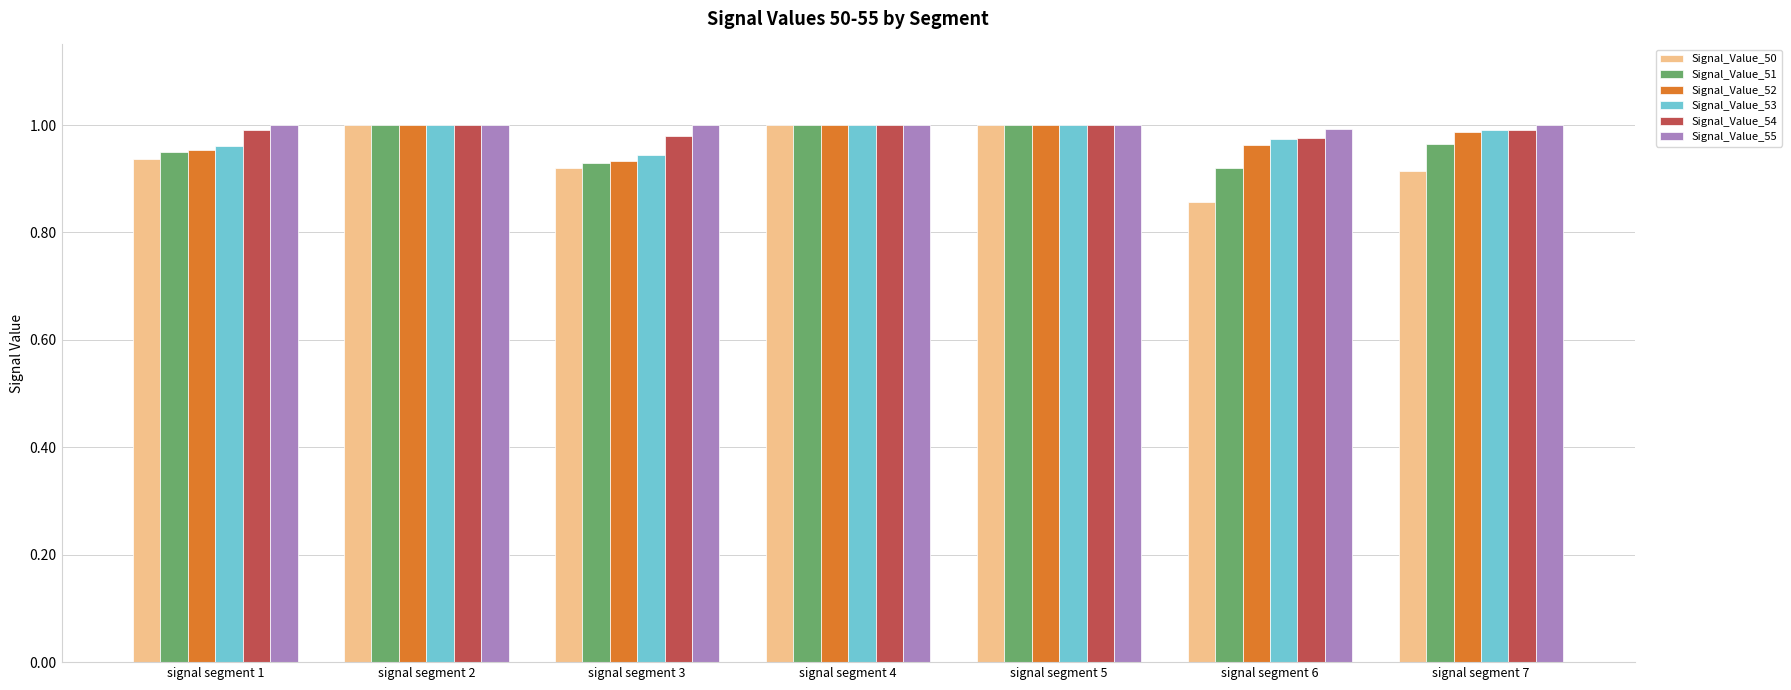

What is the sum of all Signal_Value_50 values?

6.6